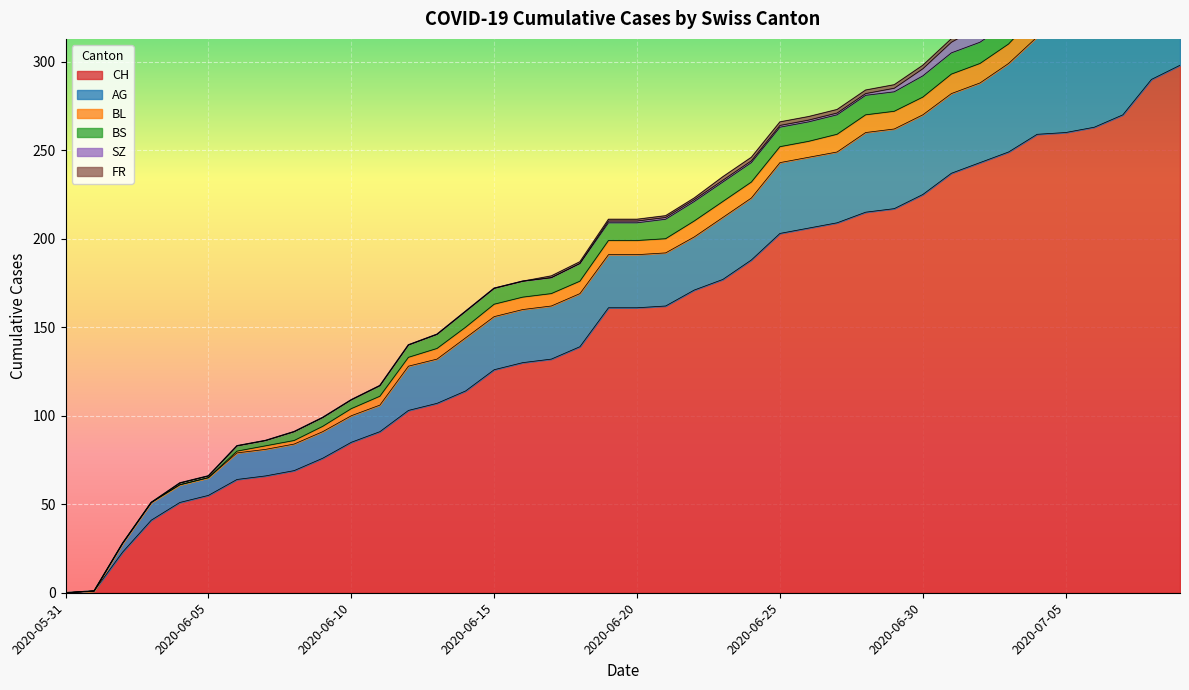

Reading left to right, what are all the values shown in this chart?

CH: 0	1	23	41	51	55	64	66	69	76	85	91	103	107	114	126	130	132	139	161	161	162	171	177	188	203	206	209	215	217	225	237	243	249	259	260	263	270	290	298
AG: 0	0	5	10	10	10	15	15	15	15	15	15	25	25	30	30	30	30	30	30	30	30	30	35	35	40	40	40	45	45	45	45	45	50	55	55	55	55	60	65
BL: 0	0	0	0	0	0	1	2	2	3	4	5	5	6	6	7	7	7	7	8	8	8	9	9	9	9	9	10	10	10	10	11	11	11	13	14	16	18	19	20
BS: 0	0	0	0	1	1	3	3	5	5	5	6	7	8	9	9	9	9	10	10	10	11	11	11	11	11	11	11	11	11	12	12	12	12	12	12	12	12	12	12
SZ: 0	0	0	0	0	0	0	0	0	0	0	0	0	0	0	0	0	0	0	1	1	1	1	1	1	1	1	1	1	2	4	6	9	9	9	9	9	9	17	17
FR: 0	0	0	0	0	0	0	0	0	0	0	0	0	0	0	0	0	1	1	1	1	1	1	2	2	2	2	2	2	2	2	2	2	2	2	2	2	2	2	2